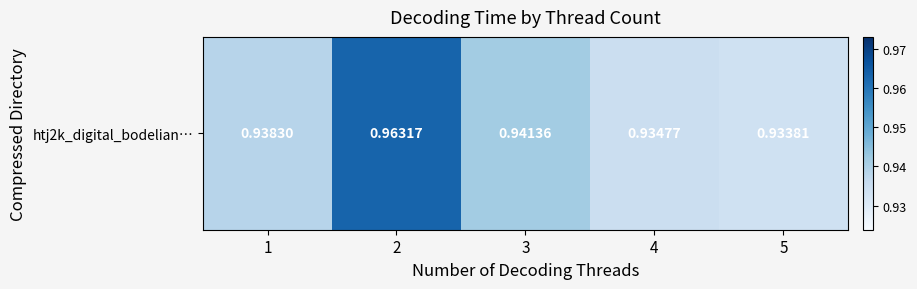

Rank the categories by value from highest to lowest.

2, 3, 1, 4, 5